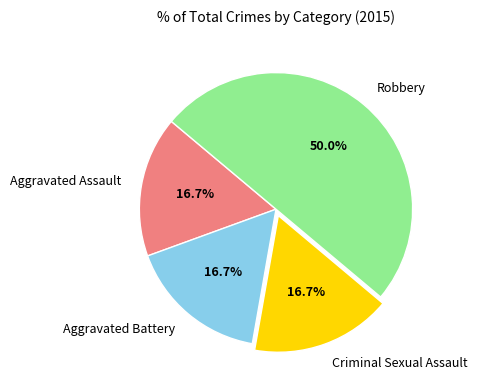

Does Aggravated Assault account for over 50% of the chart?

No